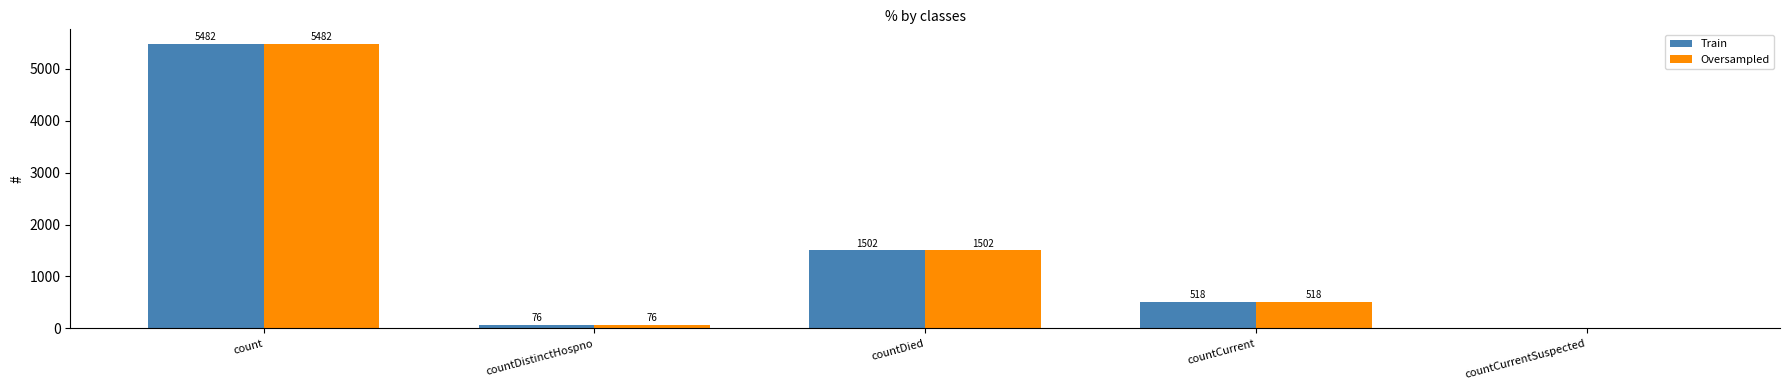

What value does the Oversampled series have at countCurrent?

518